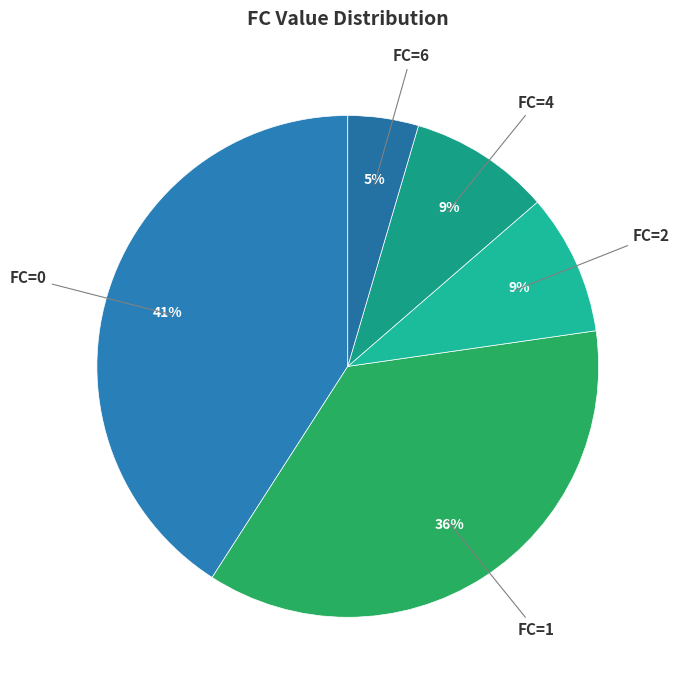

Does any single category account for the majority?

No